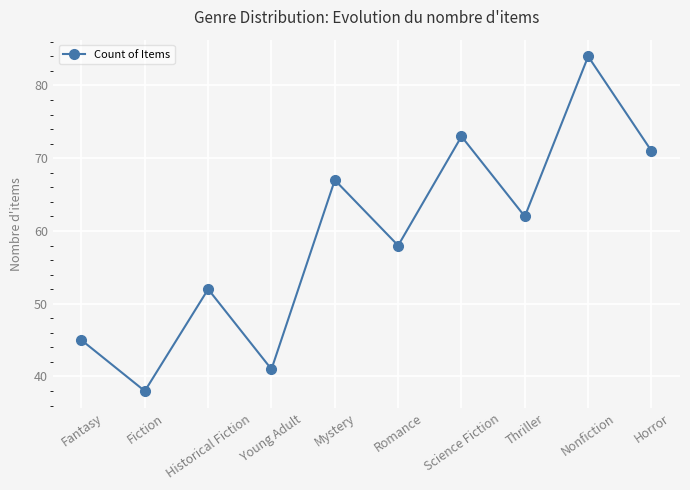

What is the label of the 4th point from the left?

Young Adult